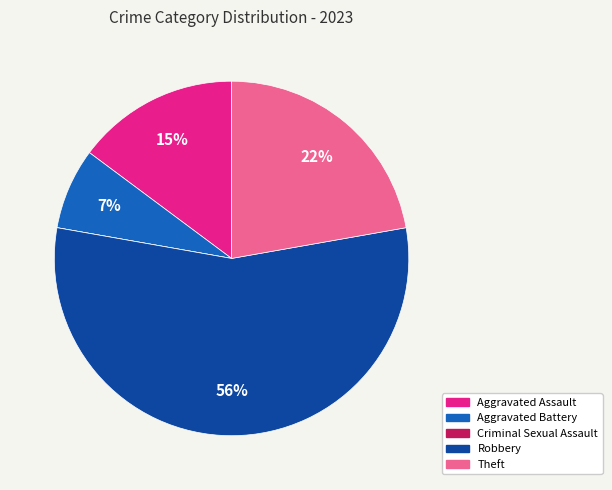

Which category has the biggest portion of the pie?

Robbery